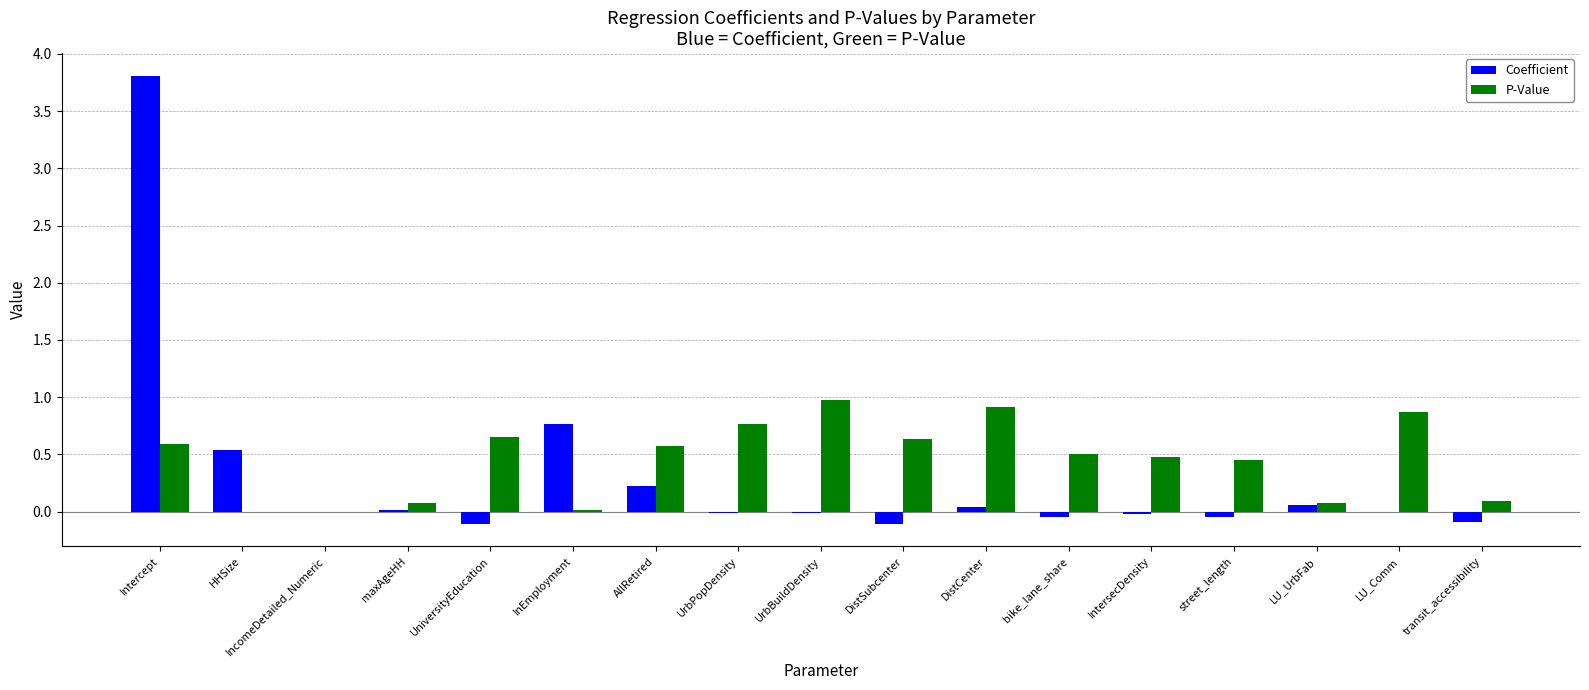

The value of P-Value at DistCenter is 1.4. True or false?

False